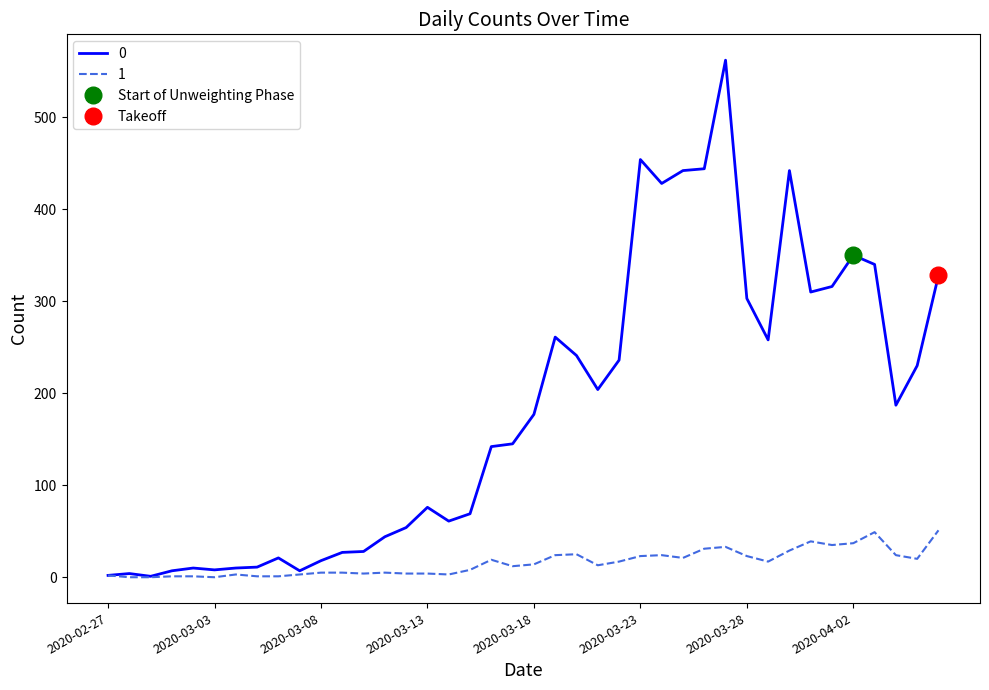

What is the label of the 18th point from the left?

2020-03-15